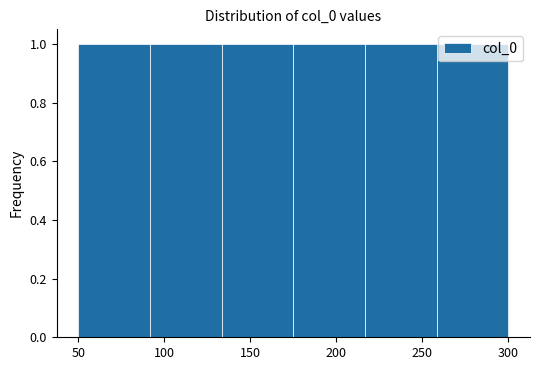

What is the height of the bar covering 90 to 135 on the x-axis? Neither the bar edges nor the heights are printed on the chart, so give them approximately, as read against the axes.

1